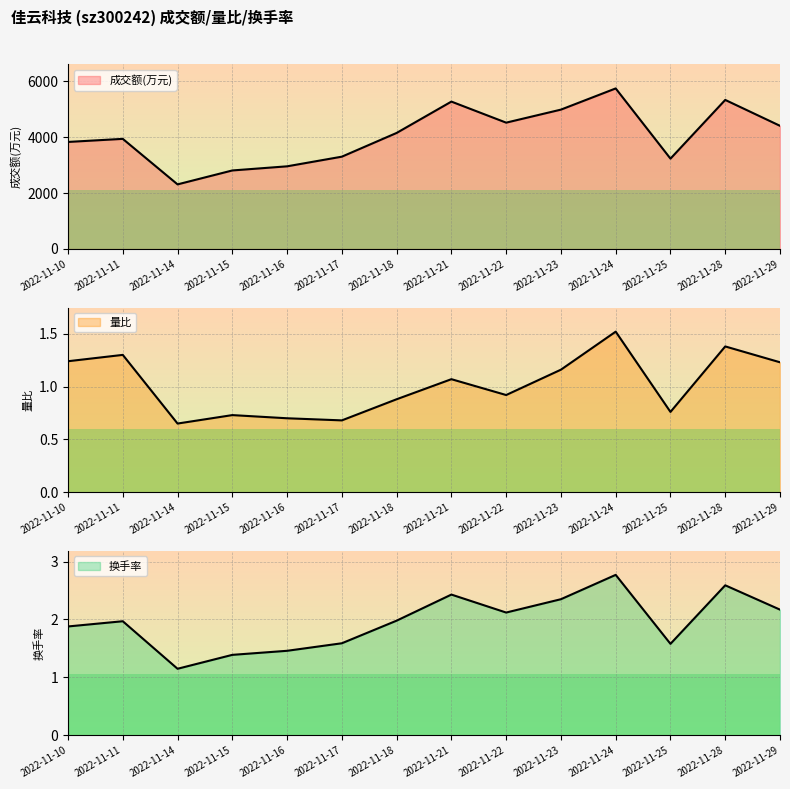

True or false: 量比 has a value of 1.8 at 2022-11-21.

False